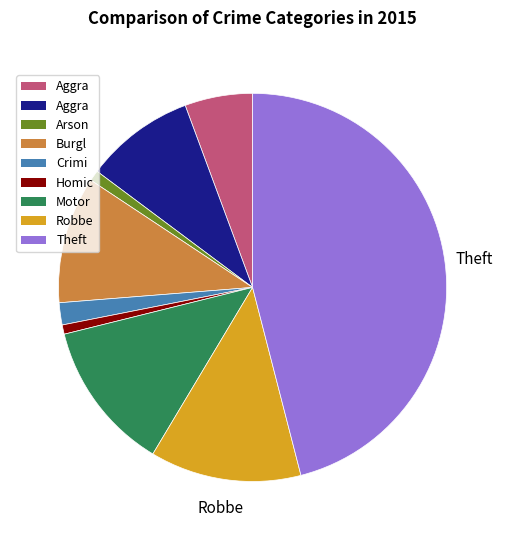

Is there a majority slice in this chart?

No